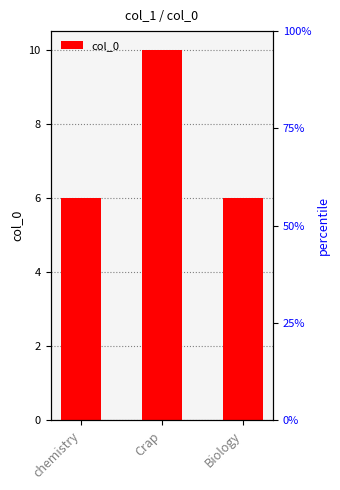

Approximately how many times larger is the value at chemistry compared to Biology?

1.0